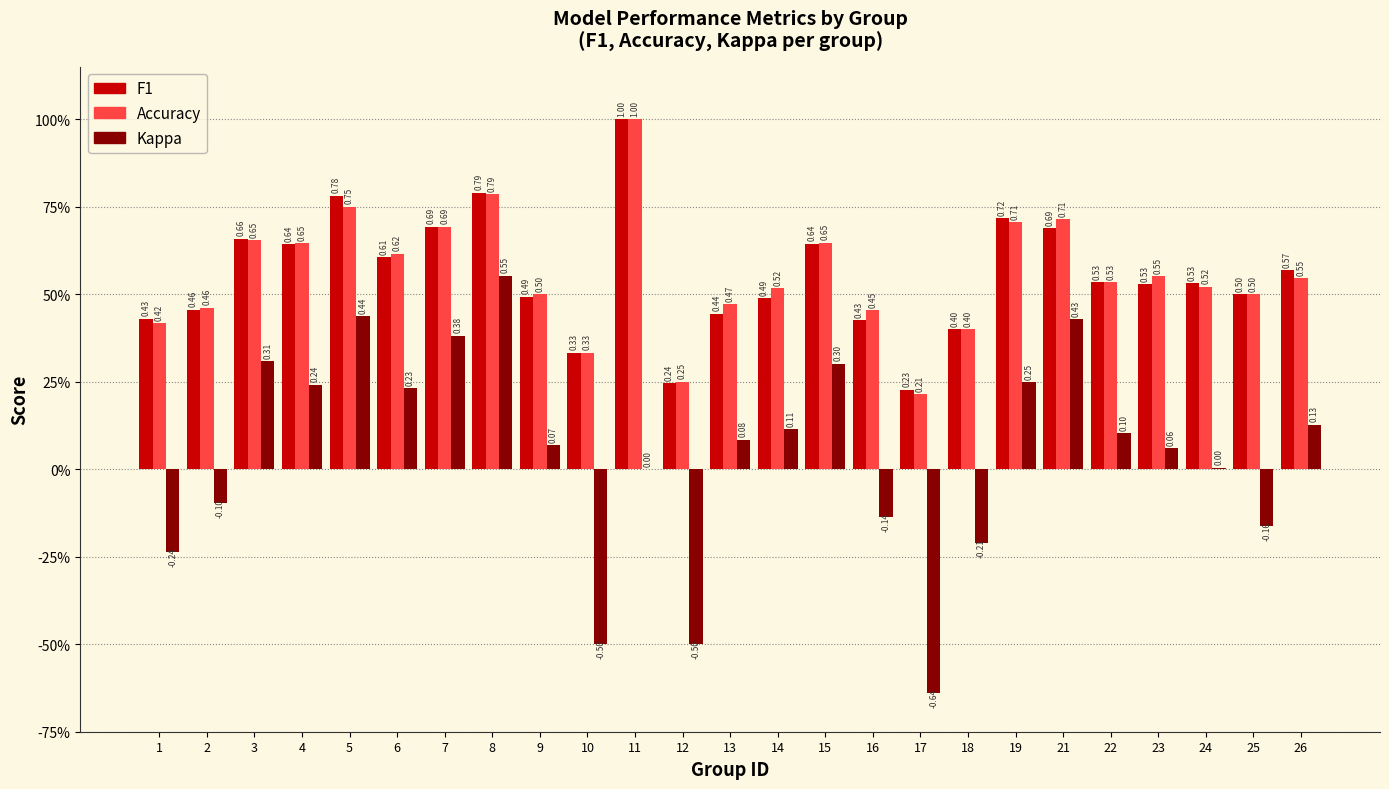

Reading left to right, extract all data points from this chart.

f1: 1=0.4	2=0.5	3=0.7	4=0.6	5=0.8	6=0.6	7=0.7	8=0.8	9=0.5	10=0.3	11=1.0	12=0.2	13=0.4	14=0.5	15=0.6	16=0.4	17=0.2	18=0.4	19=0.7	21=0.7	22=0.5	23=0.5	24=0.5	25=0.5	26=0.6
accuracy: 1=0.4	2=0.5	3=0.7	4=0.6	5=0.8	6=0.6	7=0.7	8=0.8	9=0.5	10=0.3	11=1.0	12=0.2	13=0.5	14=0.5	15=0.6	16=0.5	17=0.2	18=0.4	19=0.7	21=0.7	22=0.5	23=0.6	24=0.5	25=0.5	26=0.5
kappa: 1=-0.2	2=-0.1	3=0.3	4=0.2	5=0.4	6=0.2	7=0.4	8=0.6	9=0.1	10=-0.5	11=0.0	12=-0.5	13=0.1	14=0.1	15=0.3	16=-0.1	17=-0.6	18=-0.2	19=0.2	21=0.4	22=0.1	23=0.1	24=0.0	25=-0.2	26=0.1